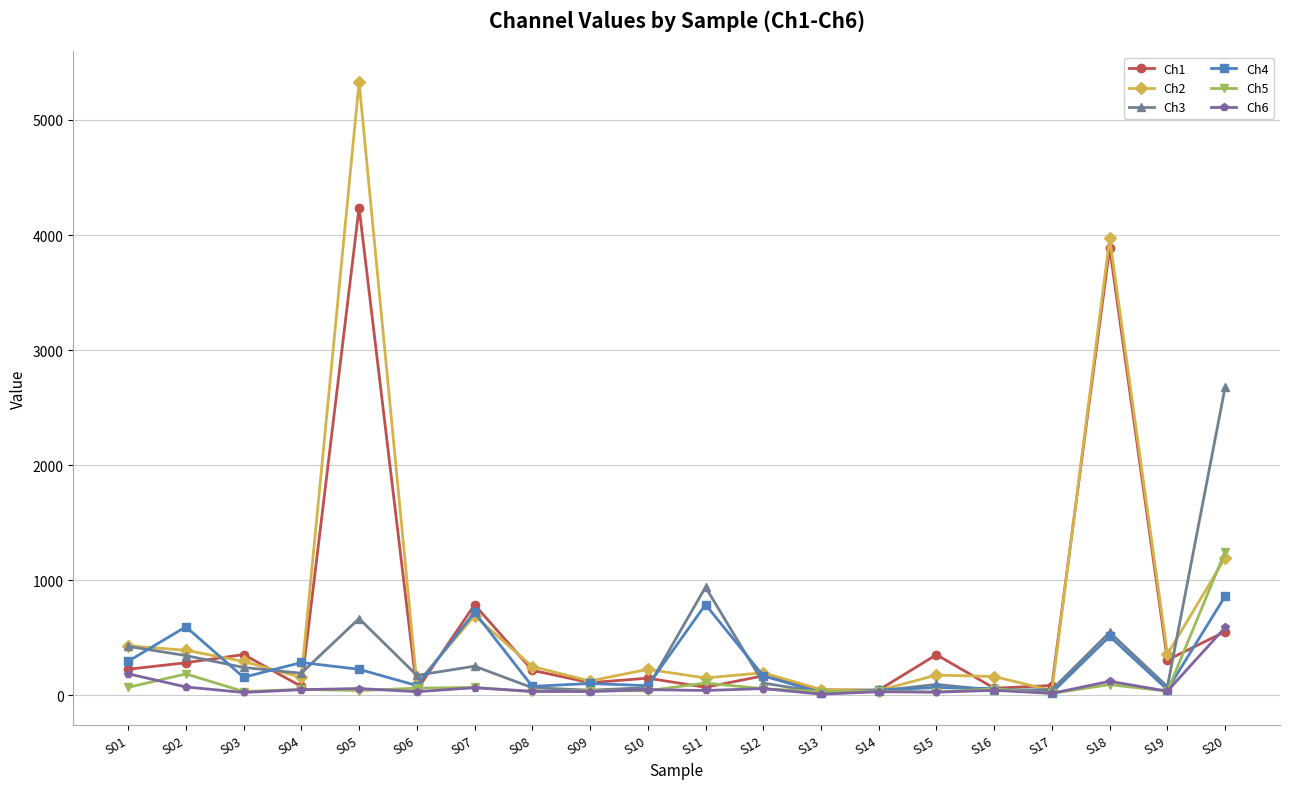

What is the difference between the maximum and minimum values in the Ch3 series?

2652.4